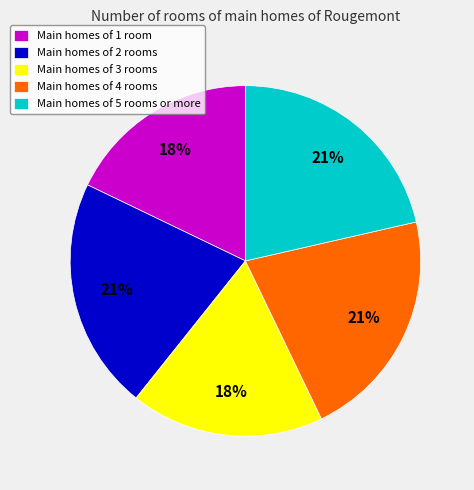

True or false: Main homes of 5 rooms or more accounts for 21% of the total.

True